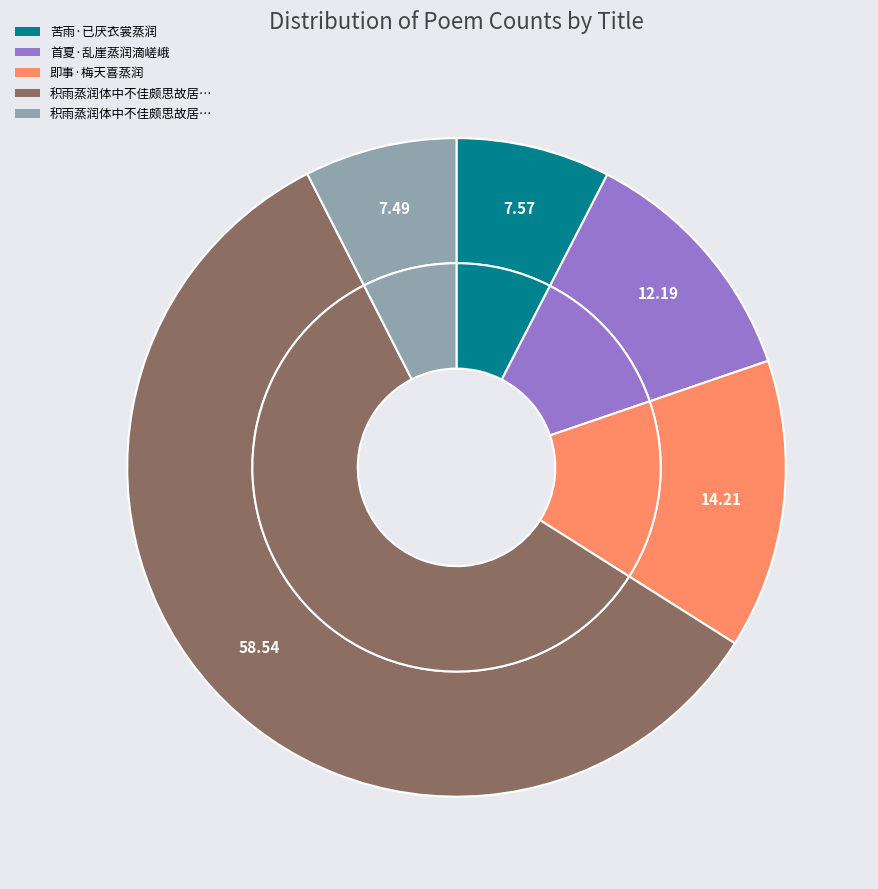

Which slice is the smallest?

积雨蒸润体中不佳颇思故居之乐